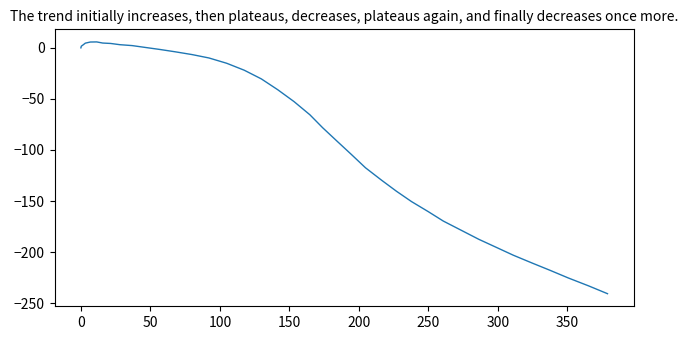

What is the difference between the maximum and minimum values?

246.5